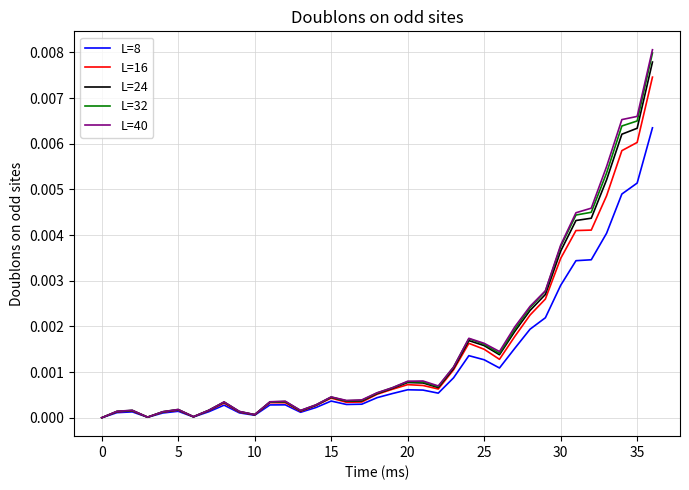

Which series has the largest range (max minus min)?

L=40